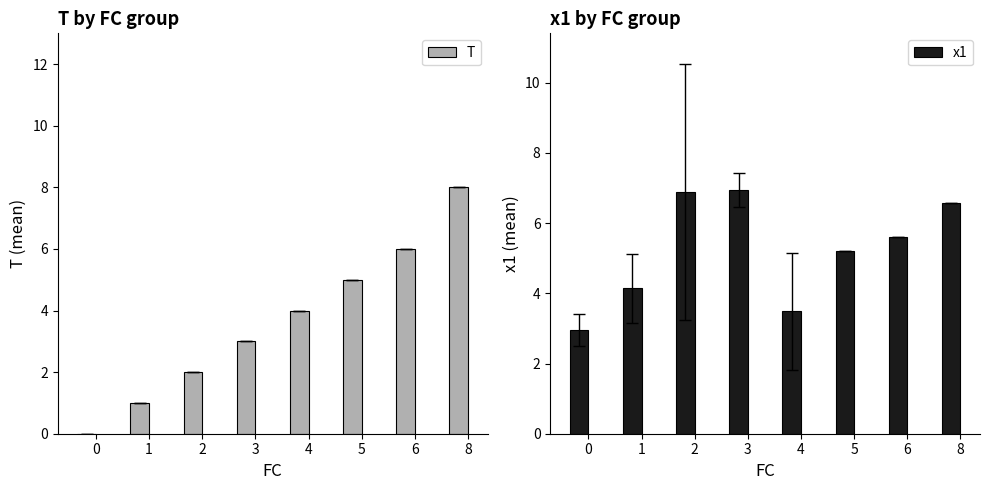

Between 4 and 5, which series saw the biggest shift?

x1